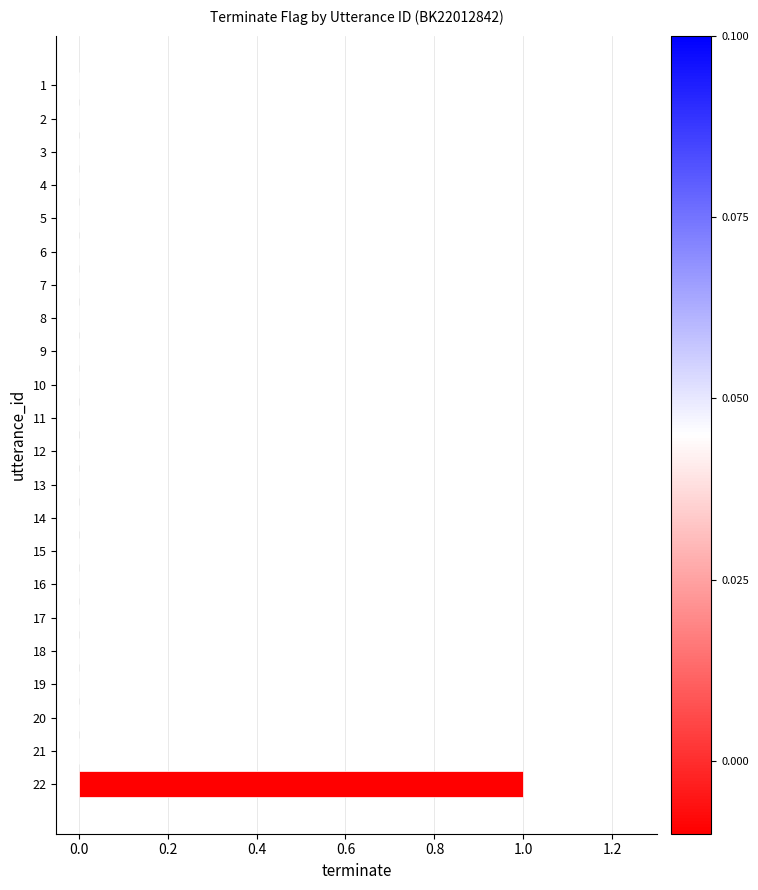

True or false: the data shows 0 at 11.

True